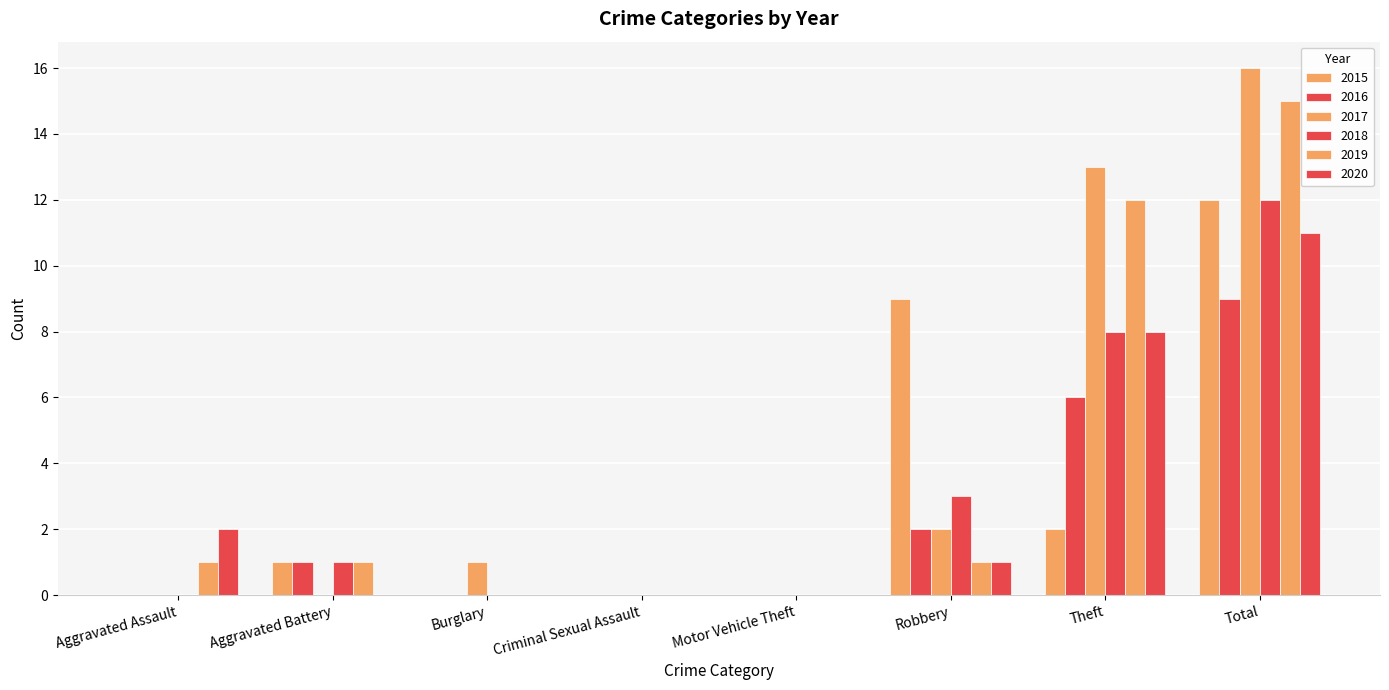

Reading right to left, transcribe all the data shown in this chart.

2015: Total=12	Theft=2	Robbery=9	Motor Vehicle Theft=0	Criminal Sexual Assault=0	Burglary=0	Aggravated Battery=1	Aggravated Assault=0
2016: Total=9	Theft=6	Robbery=2	Motor Vehicle Theft=0	Criminal Sexual Assault=0	Burglary=0	Aggravated Battery=1	Aggravated Assault=0
2017: Total=16	Theft=13	Robbery=2	Motor Vehicle Theft=0	Criminal Sexual Assault=0	Burglary=1	Aggravated Battery=0	Aggravated Assault=0
2018: Total=12	Theft=8	Robbery=3	Motor Vehicle Theft=0	Criminal Sexual Assault=0	Burglary=0	Aggravated Battery=1	Aggravated Assault=0
2019: Total=15	Theft=12	Robbery=1	Motor Vehicle Theft=0	Criminal Sexual Assault=0	Burglary=0	Aggravated Battery=1	Aggravated Assault=1
2020: Total=11	Theft=8	Robbery=1	Motor Vehicle Theft=0	Criminal Sexual Assault=0	Burglary=0	Aggravated Battery=0	Aggravated Assault=2